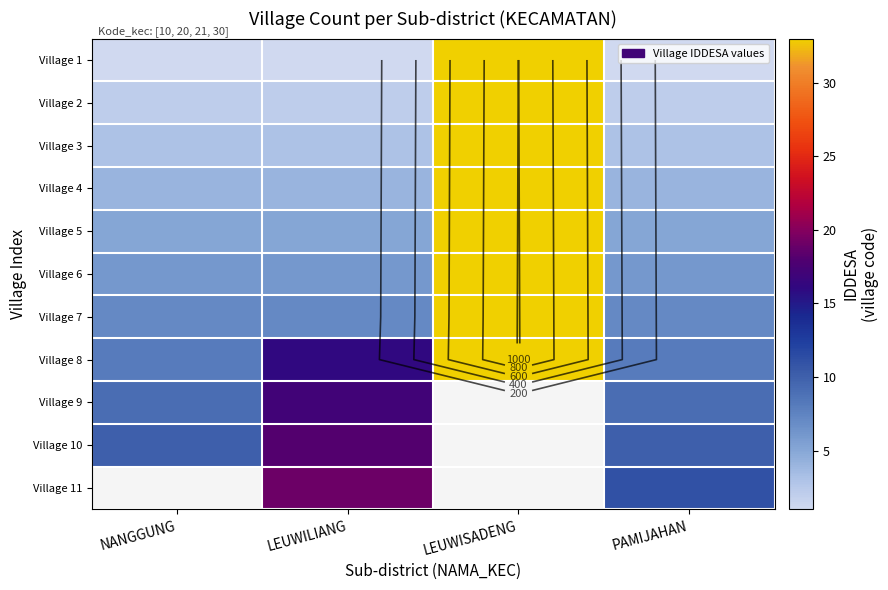

True or false: Village 1 has a value of 0.2 at LEUWILIANG.

False